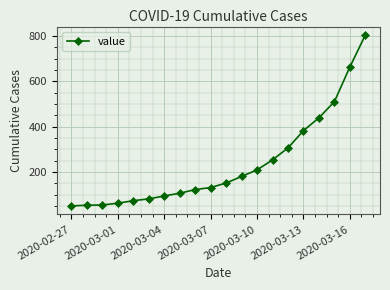

Does the chart display data point markers on the line(s)?

Yes